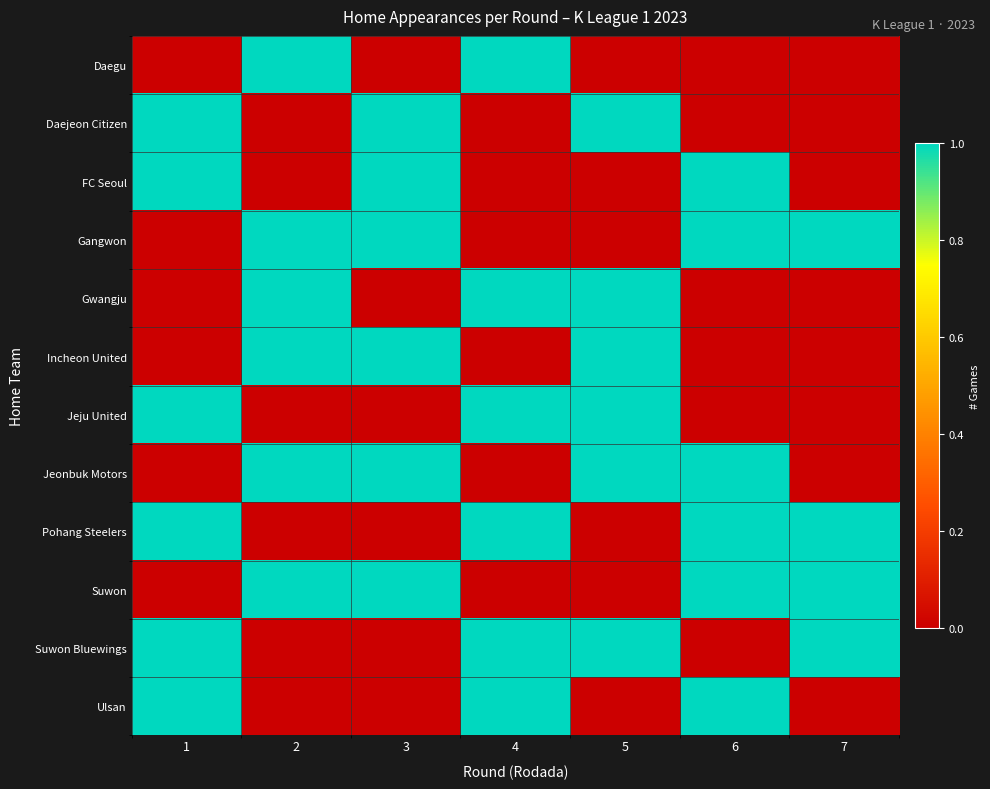

Reading left to right, list all the values displayed in this chart.

Daegu: 1=0	2=1	3=0	4=1	5=0	6=0	7=0
Daejeon Citizen: 1=1	2=0	3=1	4=0	5=1	6=0	7=0
FC Seoul: 1=1	2=0	3=1	4=0	5=0	6=1	7=0
Gangwon: 1=0	2=1	3=1	4=0	5=0	6=1	7=1
Gwangju: 1=0	2=1	3=0	4=1	5=1	6=0	7=0
Incheon United: 1=0	2=1	3=1	4=0	5=1	6=0	7=0
Jeju United: 1=1	2=0	3=0	4=1	5=1	6=0	7=0
Jeonbuk Motors: 1=0	2=1	3=1	4=0	5=1	6=1	7=0
Pohang Steelers: 1=1	2=0	3=0	4=1	5=0	6=1	7=1
Suwon: 1=0	2=1	3=1	4=0	5=0	6=1	7=1
Suwon Bluewings: 1=1	2=0	3=0	4=1	5=1	6=0	7=1
Ulsan: 1=1	2=0	3=0	4=1	5=0	6=1	7=0